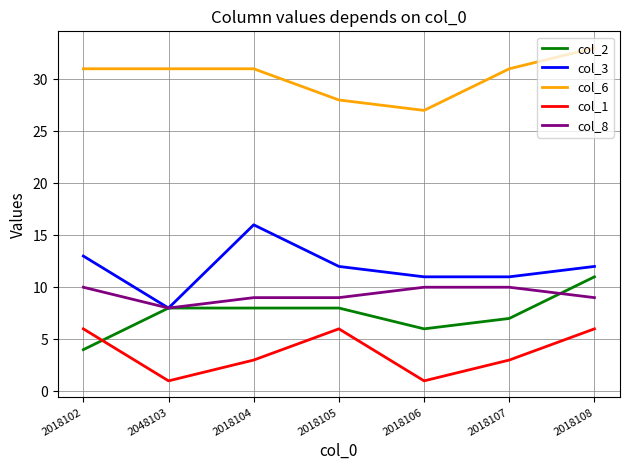

What is the average value of the col_3 series?

12